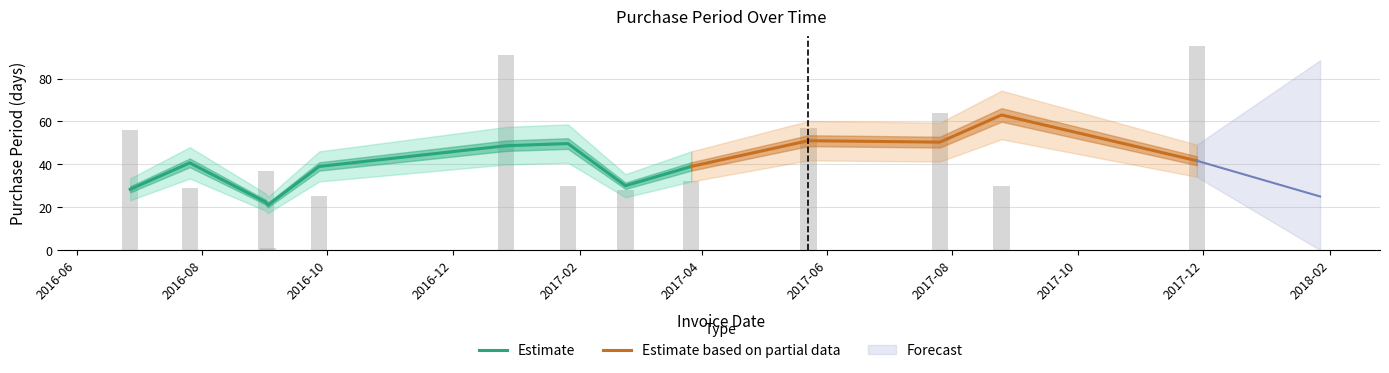

List the labels in order of value, largest first.

2017-11-28, 2016-12-27, 2017-07-26, 2017-05-23, 2016-06-27, 2016-09-01, 2017-03-27, 2017-01-26, 2017-08-25, 2016-07-26, 2017-02-23, 2016-09-27, 2016-09-02